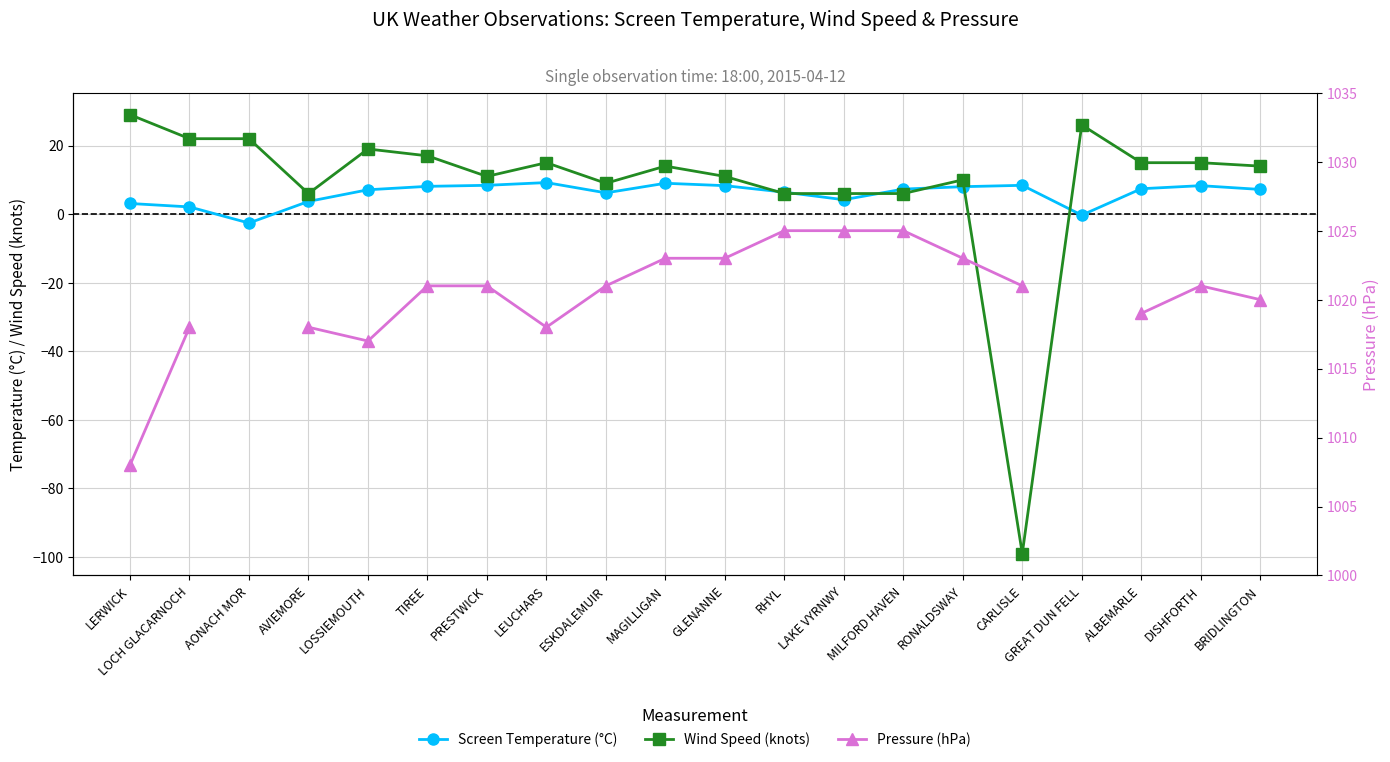

At which category is the sum across all series the highest?

TIREE